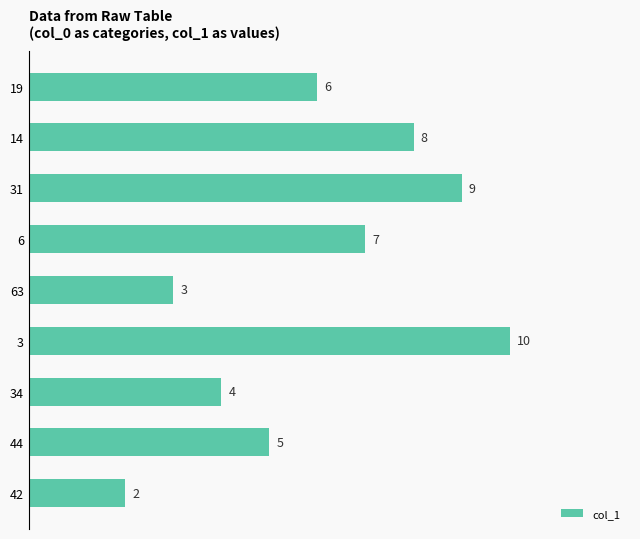

What is the smallest value displayed?

2